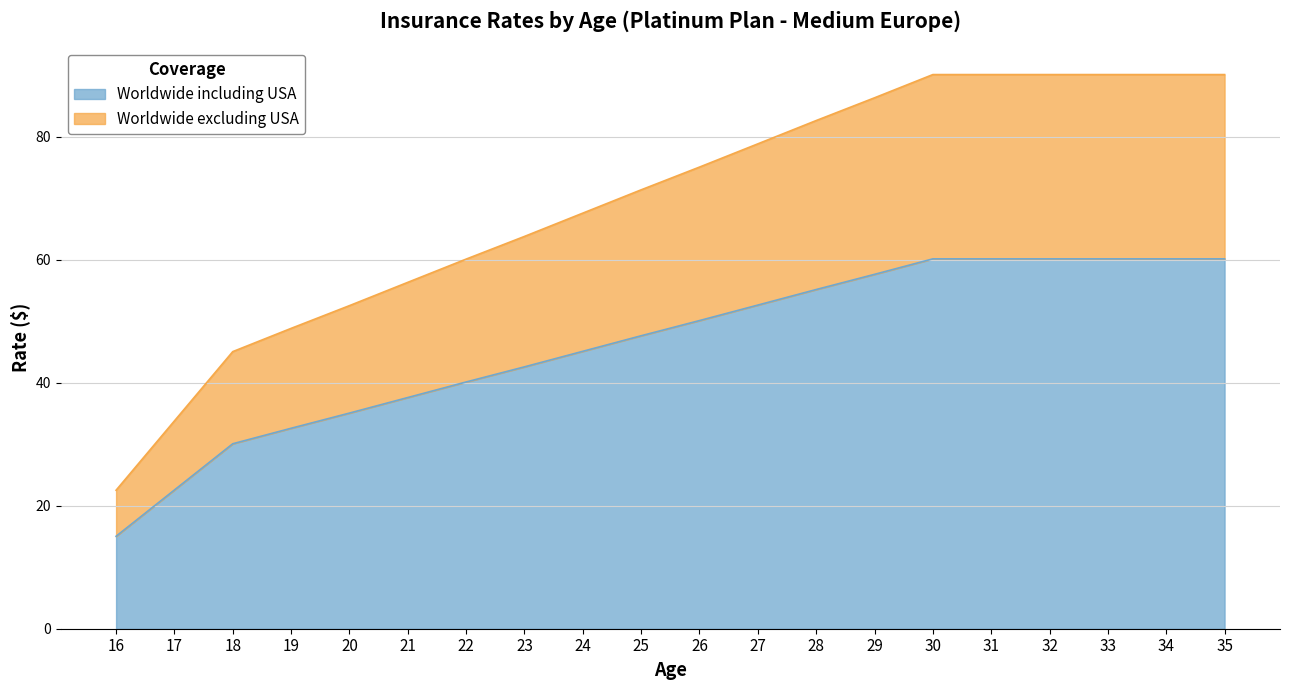

Is the value of Worldwide excluding USA at 34 greater than the value of Worldwide including USA at 28?

Yes